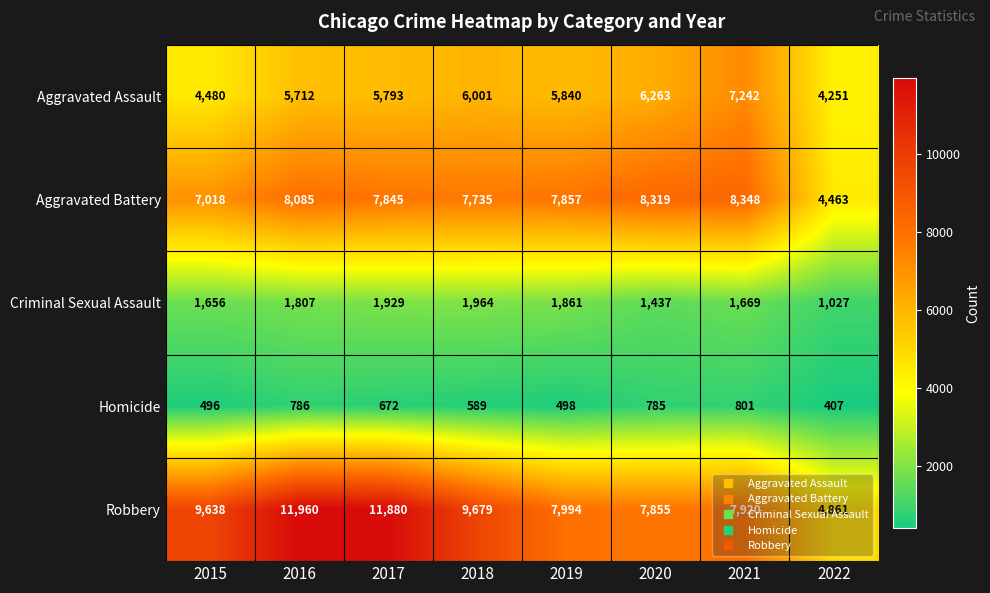

Where does the Aggravated Assault series first go above 5840?

2018